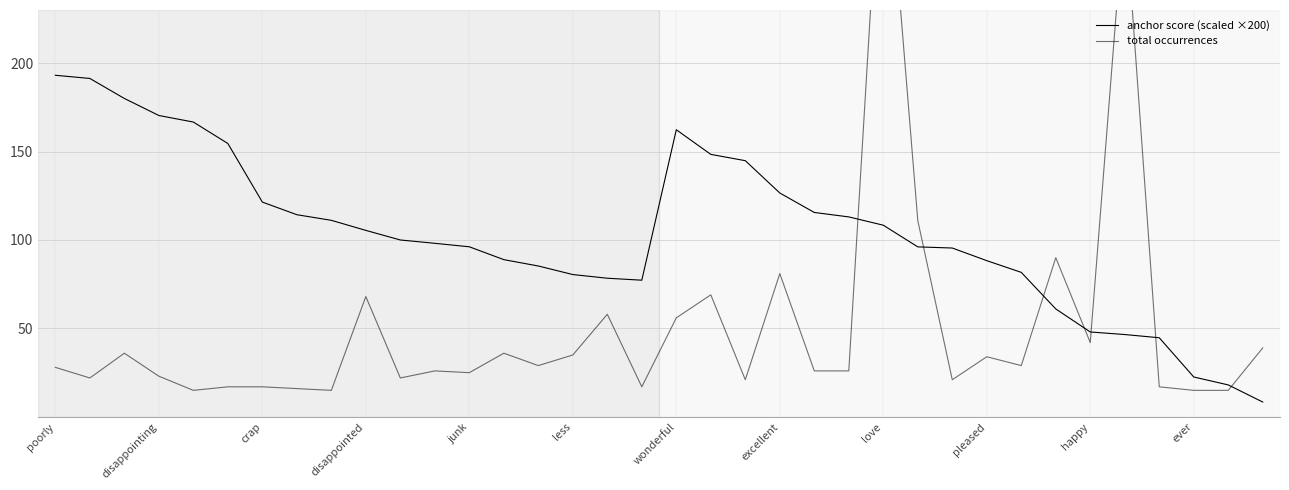

What is the difference between the highest and lowest values at crap?

104.4